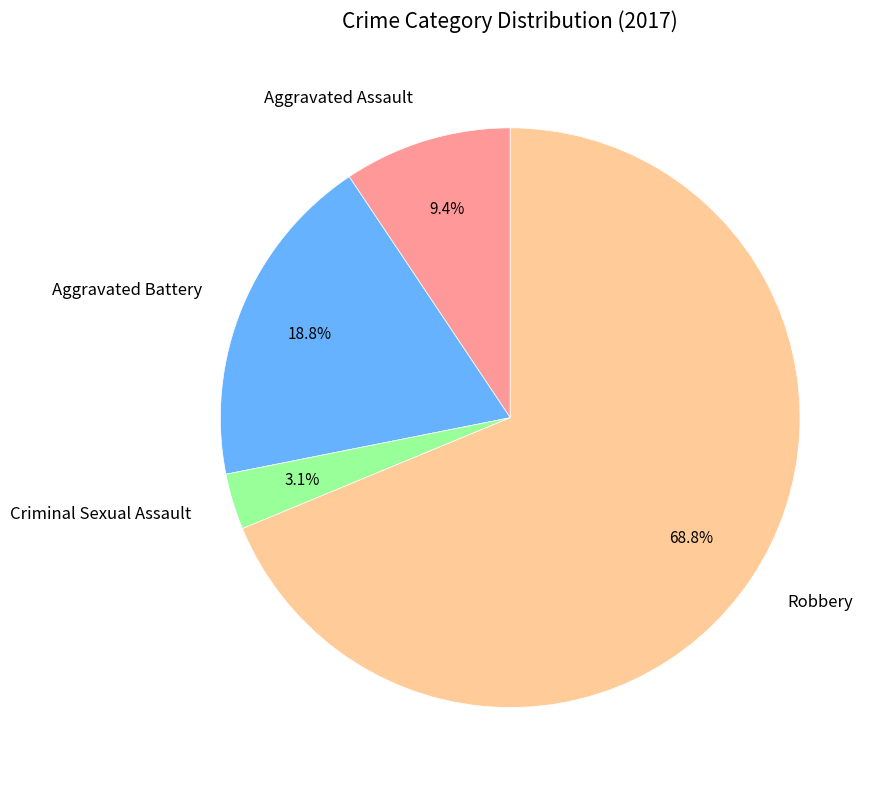

Does Robbery represent more than half of the total?

Yes